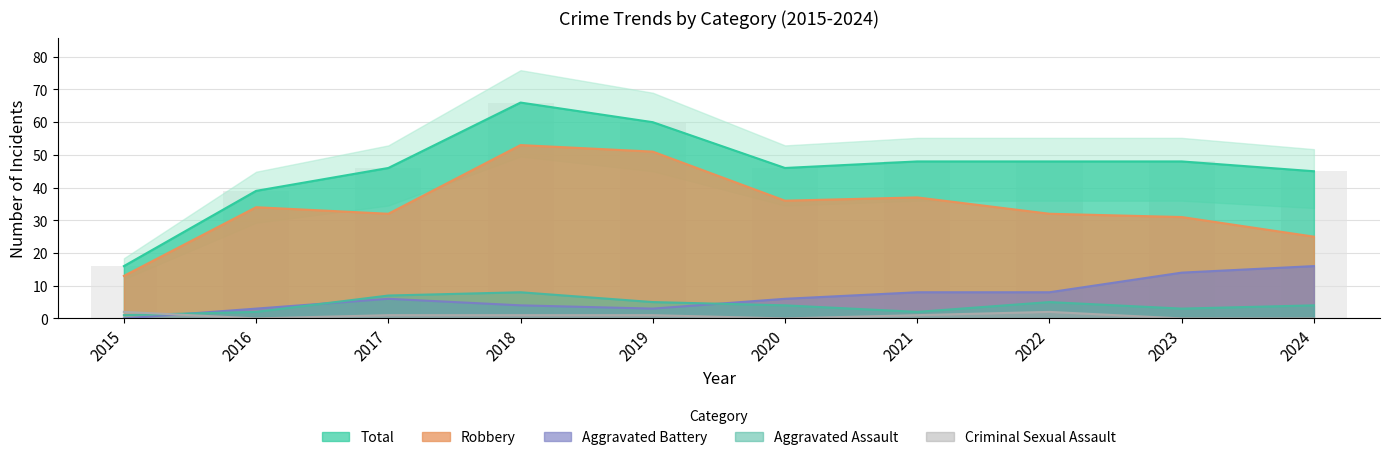

Which series has the widest spread of values?

Total